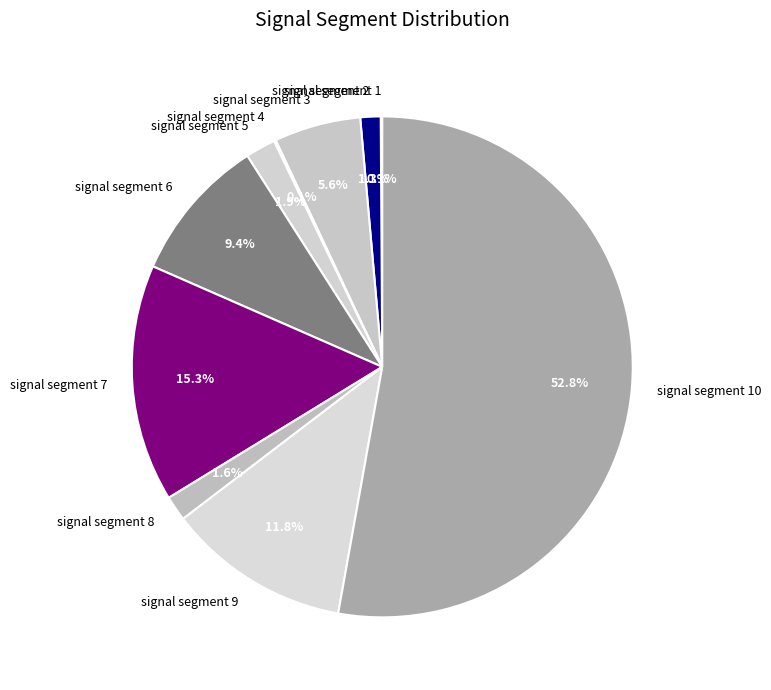

Do signal segment 8 and signal segment 2 together represent more than half of the pie?

No